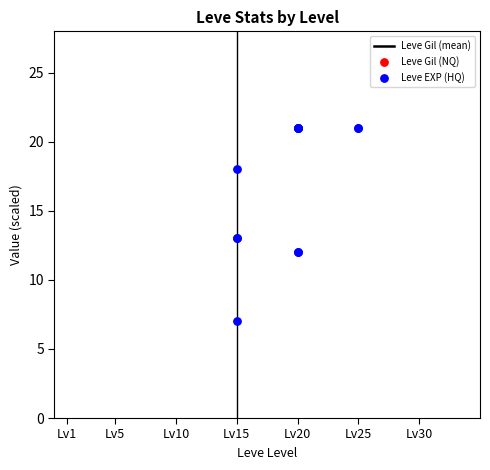

What are all the series names shown in the legend?

Leve Gil, Leve EXP